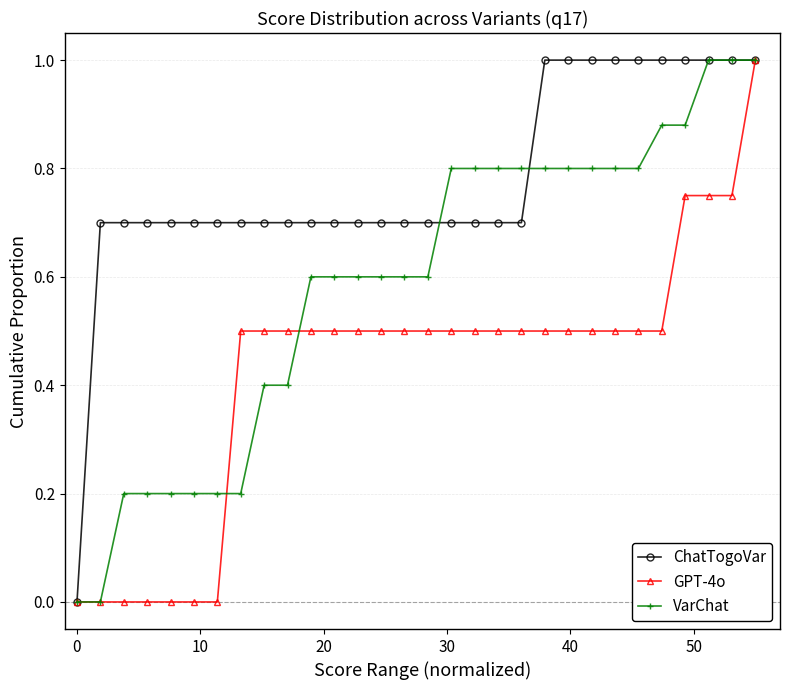

What is the value of the ChatTogoVar point at the 21st from the left?

1.0